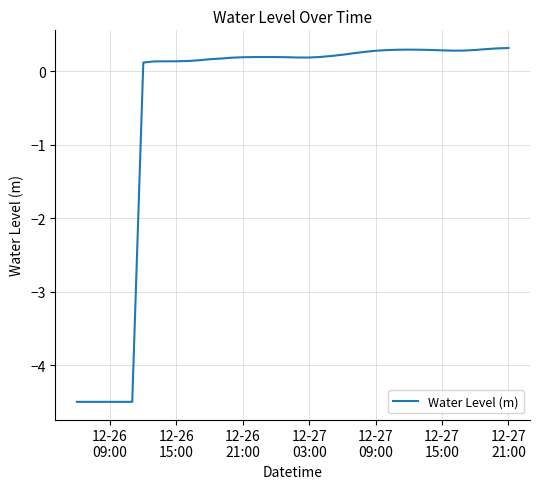

What is the minimum value shown in the chart?

-4.5